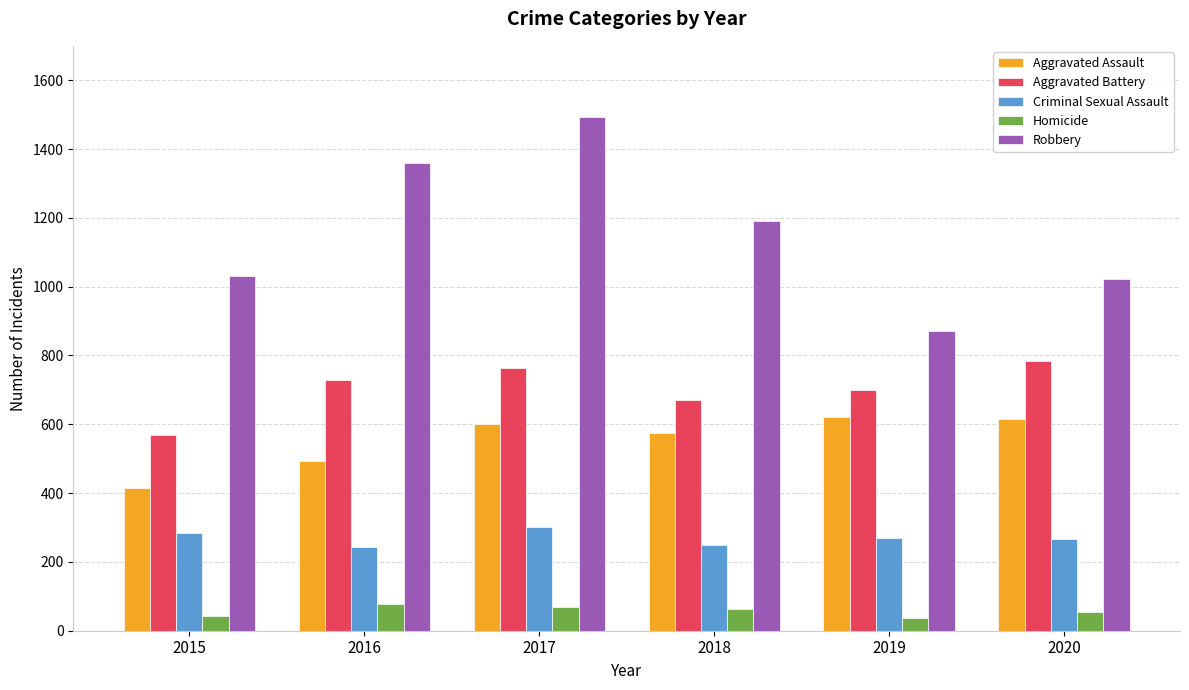

What is the difference between the highest and lowest values at 2020?

968